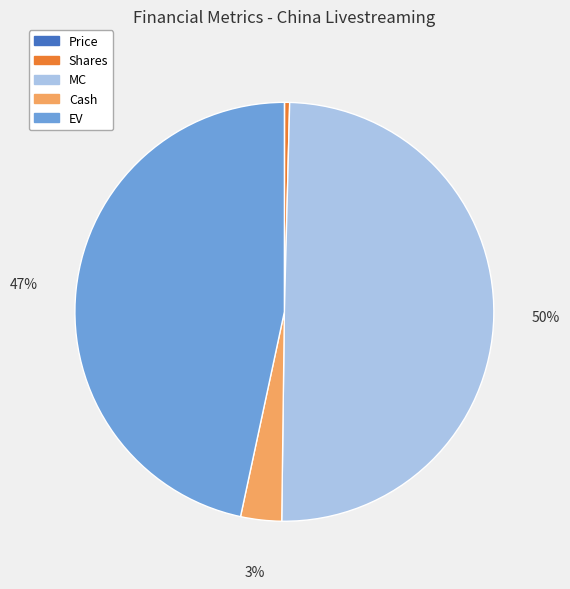

To the nearest percent, what is the combined percentage of MC and Cash?

53%